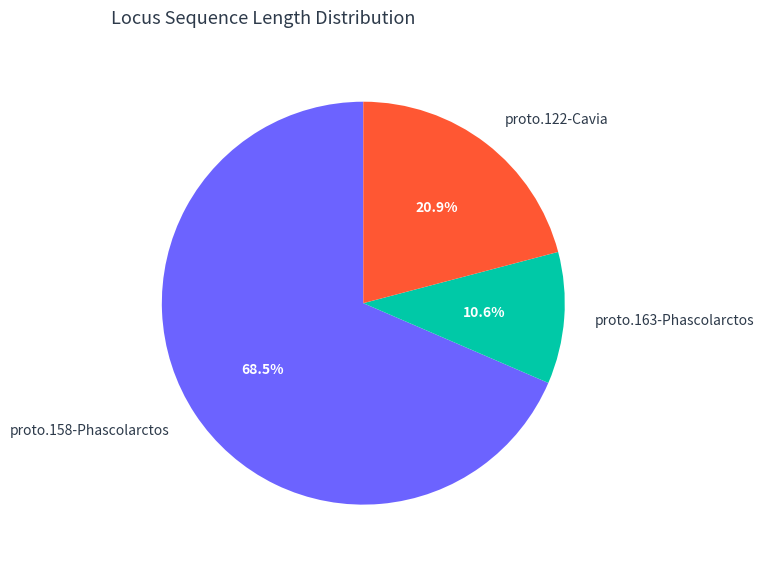

Is there any slice that represents more than half of the pie?

Yes